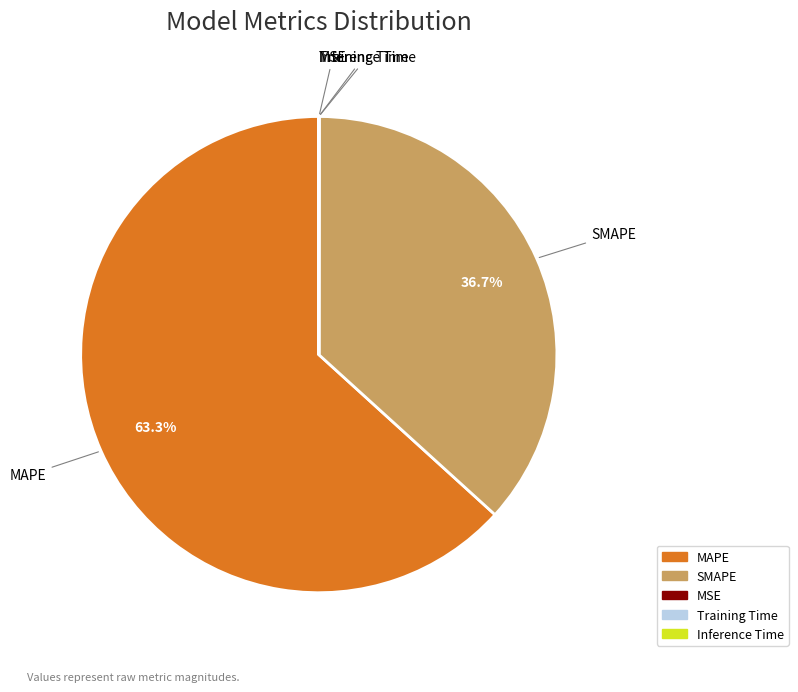

What is the ratio of the value at MAPE to the value at SMAPE?

1.7